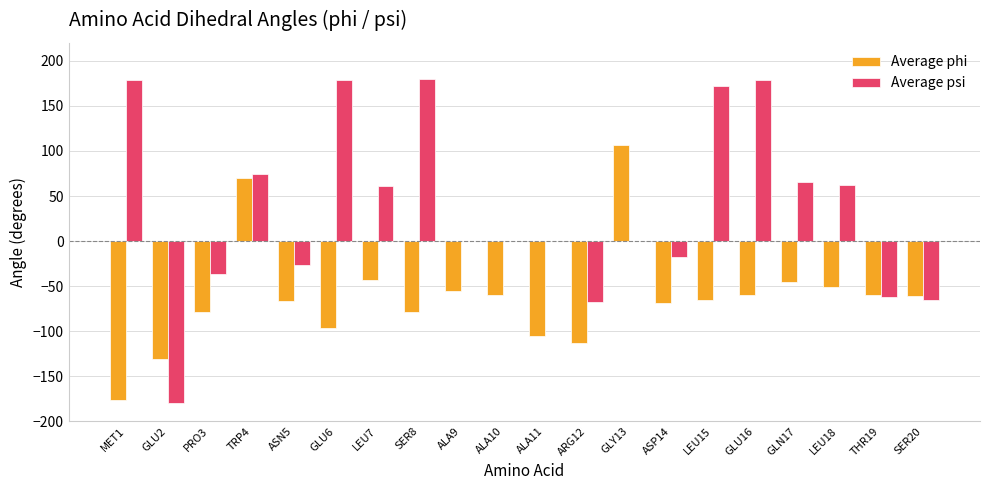

Is it true that Average psi equals 0.0 at ALA11?

True